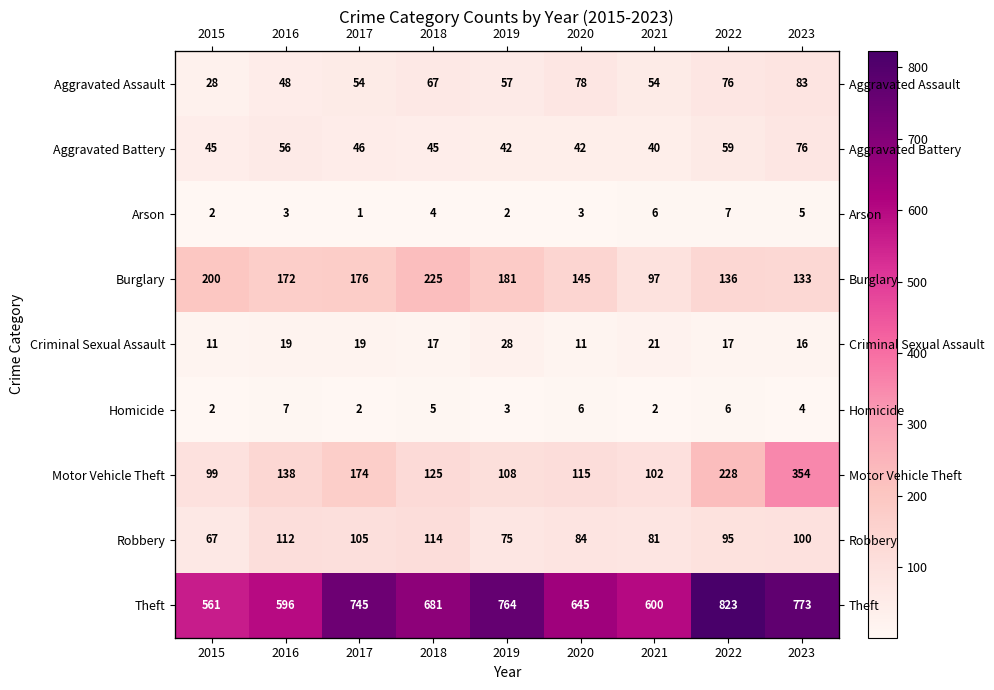

The Theft series shows 681 at 2018. True or false?

True